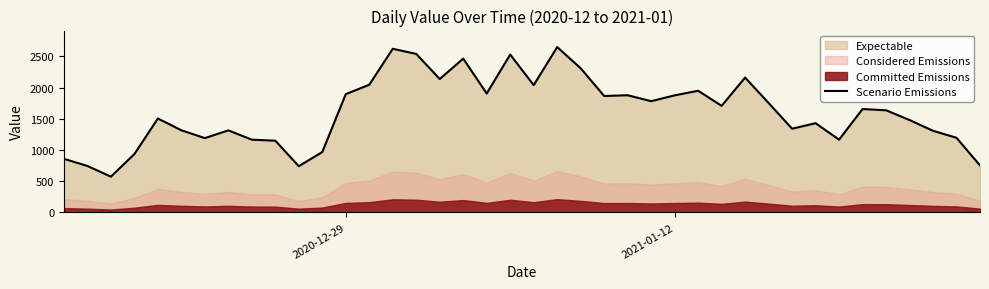

What is the maximum value for Scenario Emissions?

2649